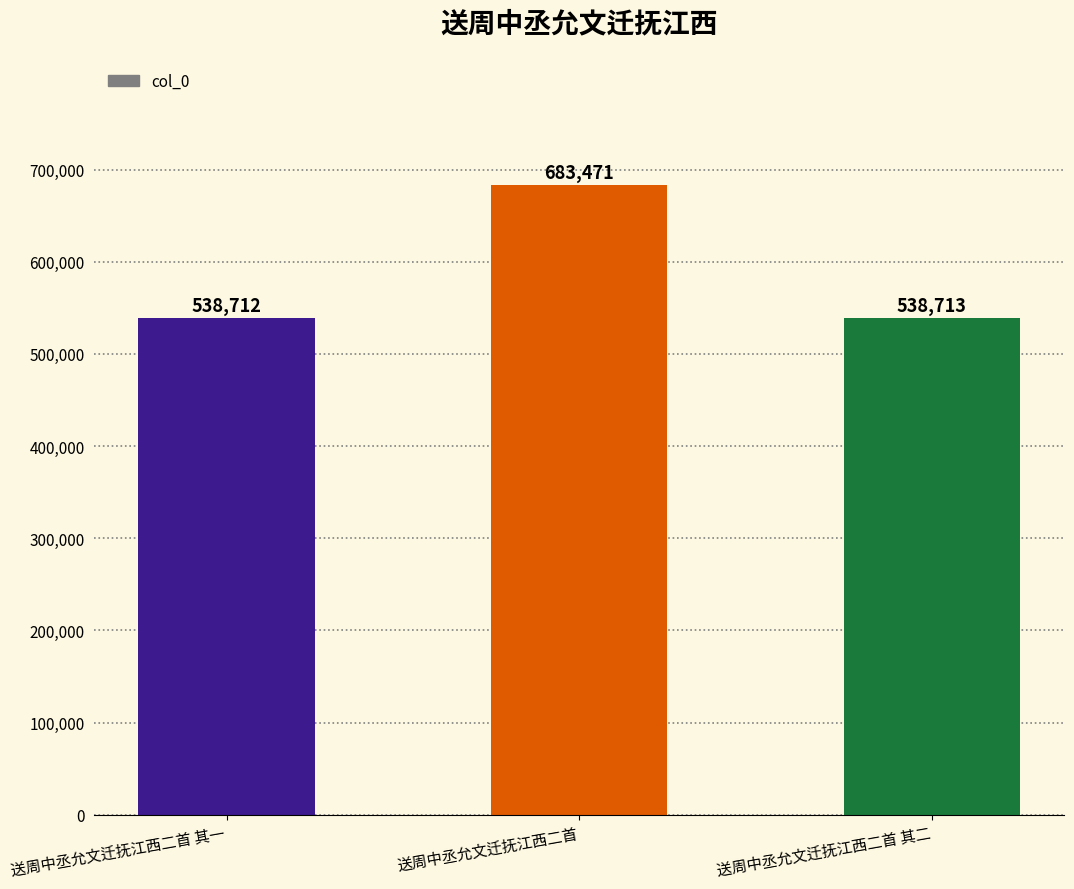

What is the label of the 3rd bar from the right?

送周中丞允文迁抚江西二首 其一